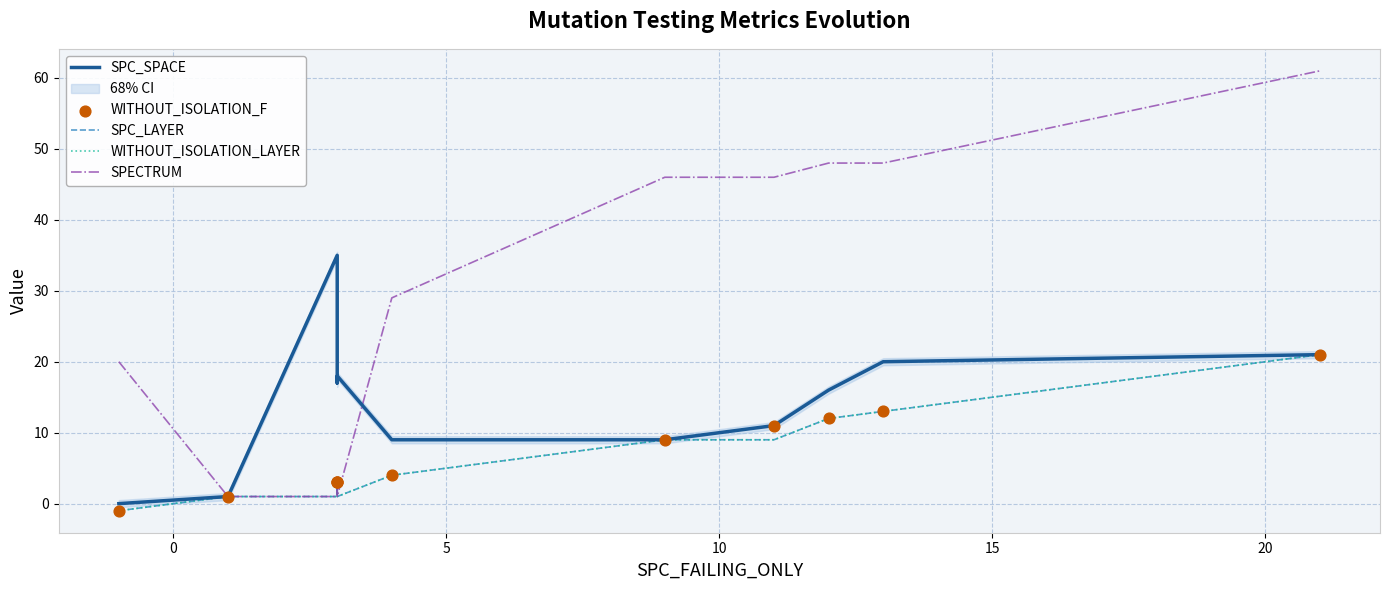

Which series contains the highest Y value?

SPECTRUM